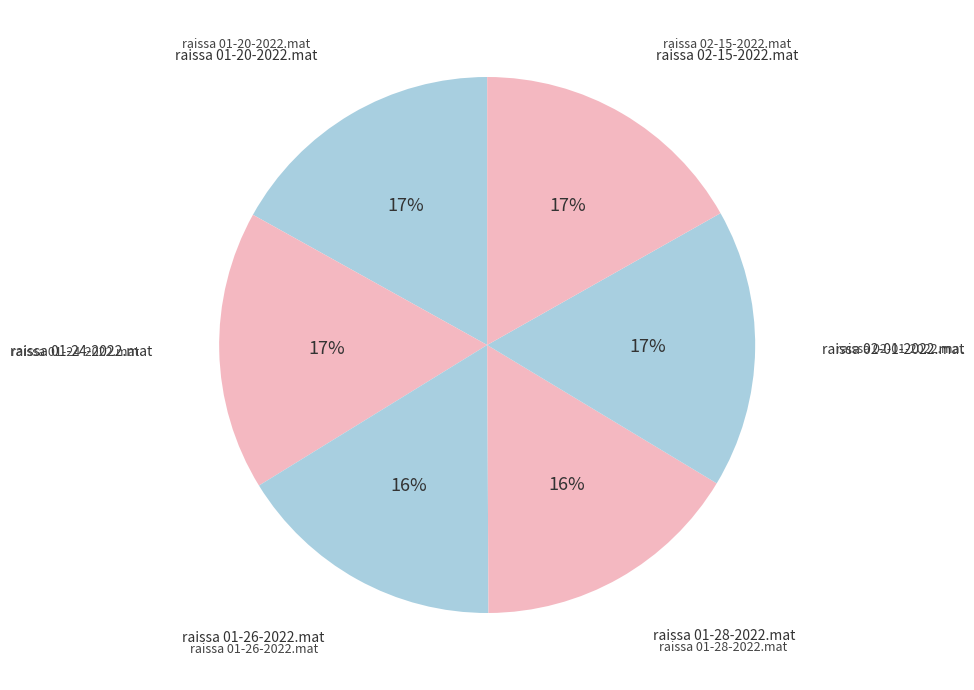

To the nearest percent, what is the difference between the largest and smallest slice percentages?

1%